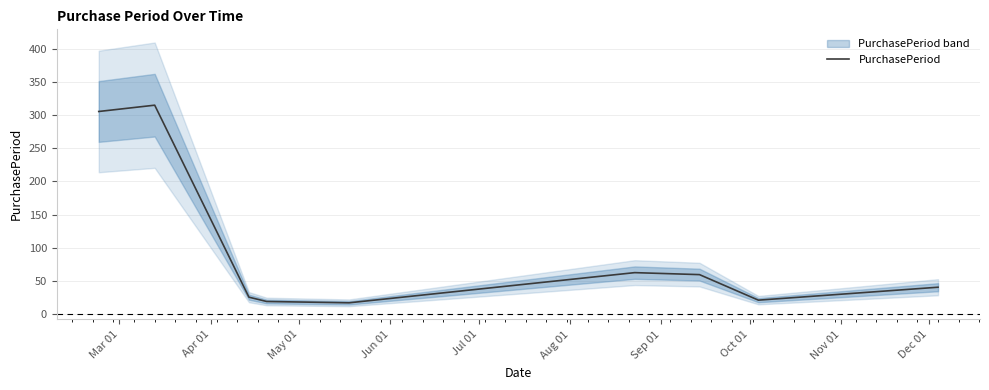

Count the number of data series in this chart.

1